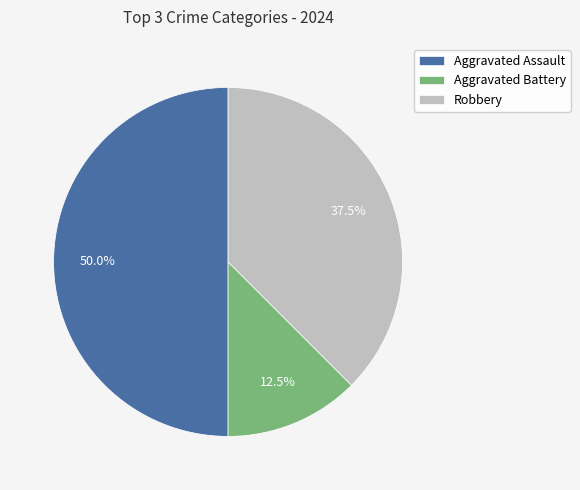

Rank the categories by value from lowest to highest.

Aggravated Battery, Robbery, Aggravated Assault